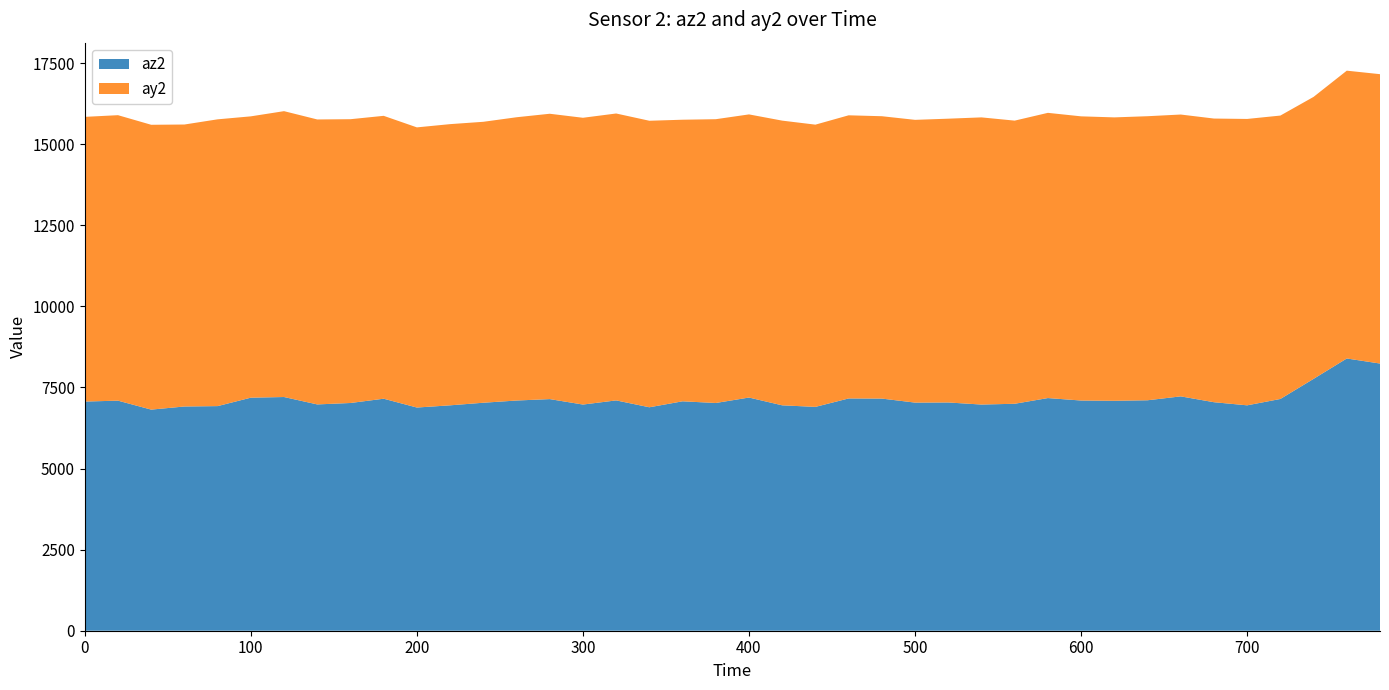

Reading left to right, extract all data points from this chart.

az2: 7064	7092	6816	6912	6924	7184	7204	6976	7020	7152	6880	6948	7028	7096	7140	6972	7100	6888	7072	7020	7188	6948	6900	7160	7156	7032	7036	6972	6996	7172	7096	7088	7104	7224	7044	6948	7144	7764	8392	8236
ay2: 8776	8800	8780	8692	8840	8672	8812	8784	8748	8720	8636	8668	8660	8732	8796	8840	8844	8832	8680	8748	8728	8776	8700	8728	8704	8716	8748	8852	8728	8792	8760	8736	8756	8688	8744	8828	8736	8692	8872	8920